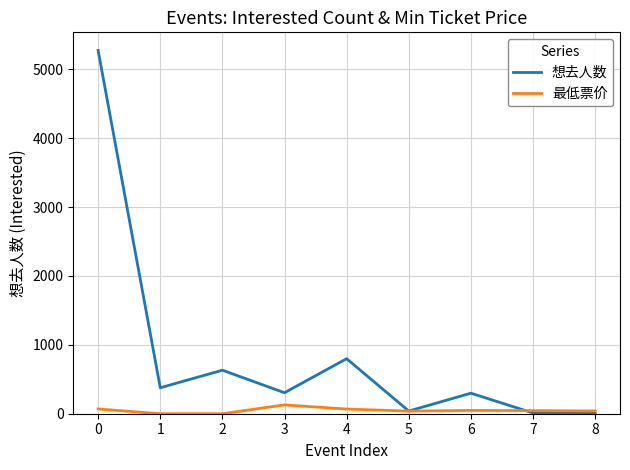

What value does the 最低票价 series have at 8, to the nearest 10?

40